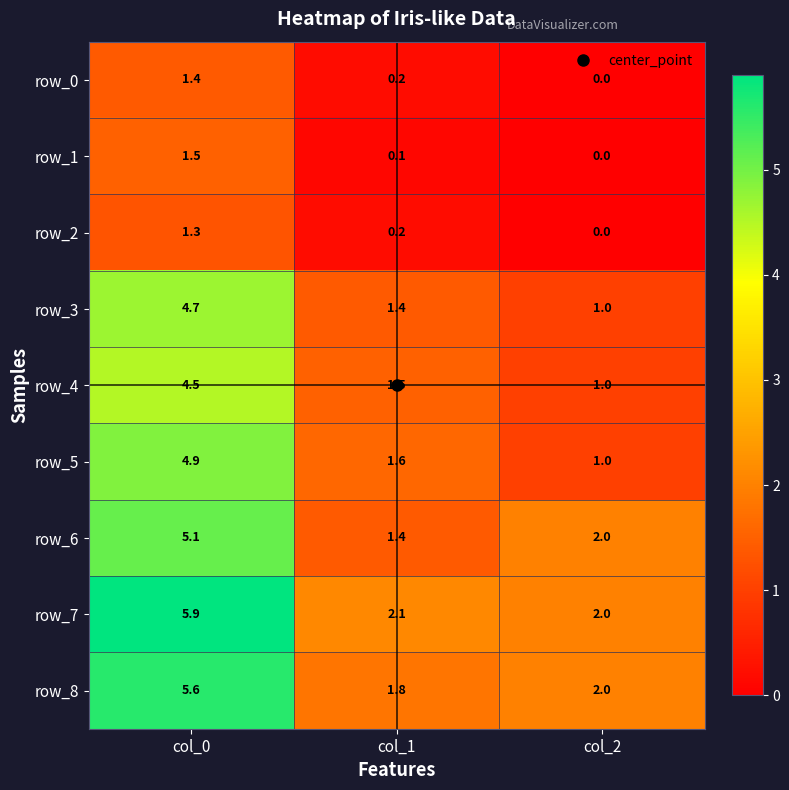

Which category has the lowest value in the row_1 series?

col_2